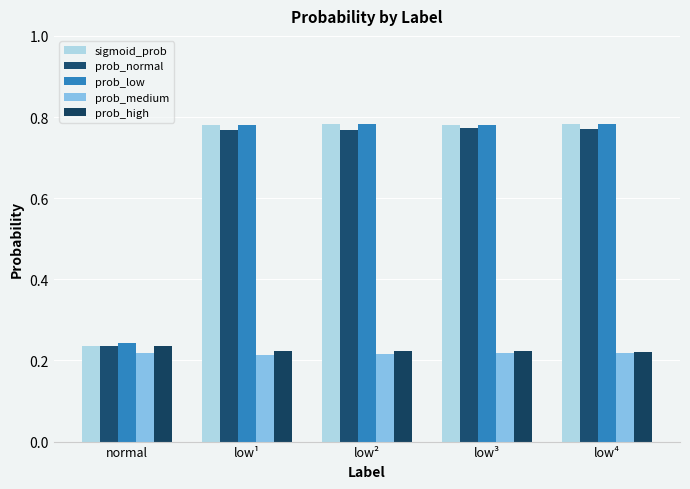

What position from the left is normal?

1